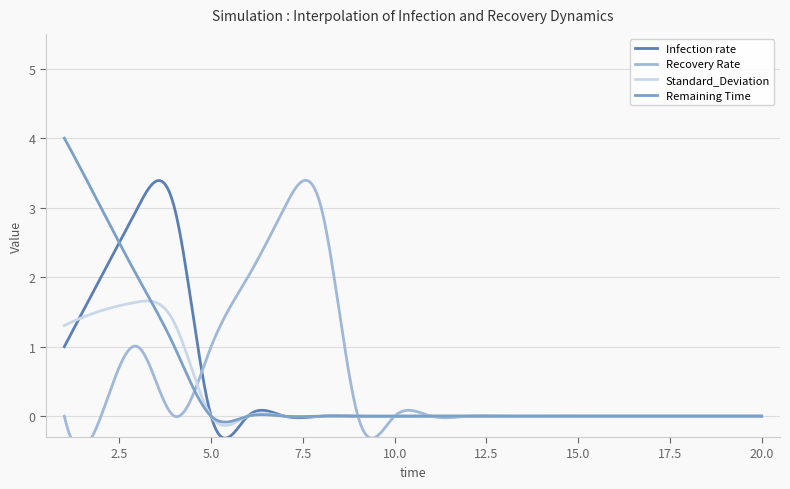

Which category has the highest value in the Standard_Deviation series?

3